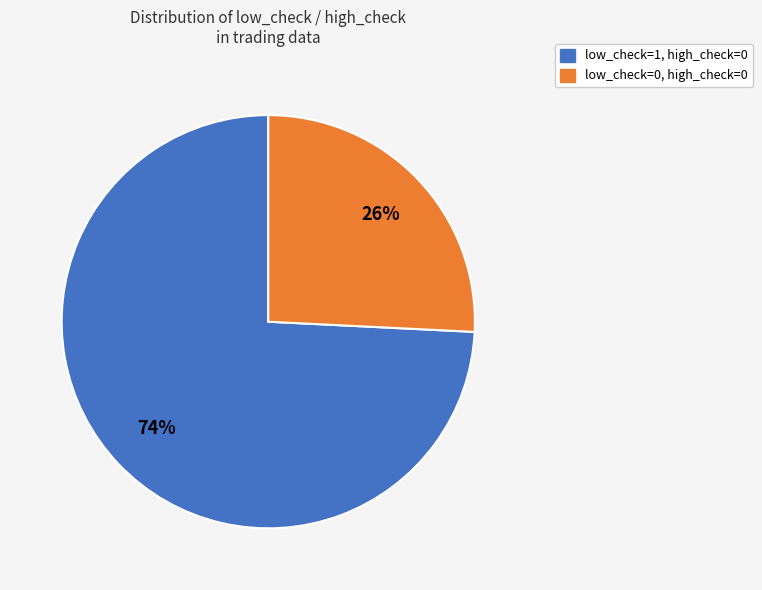

Is there any slice that represents more than half of the pie?

Yes